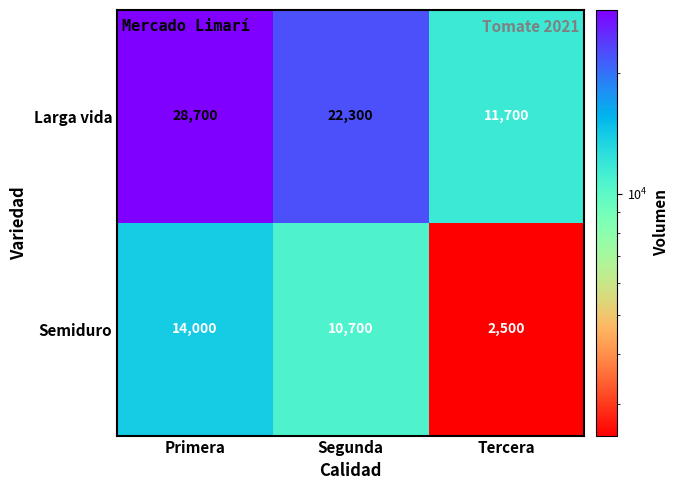

Reading left to right, what are all the values shown in this chart?

Larga vida: 28700	22300	11700
Semiduro: 14000	10700	2500